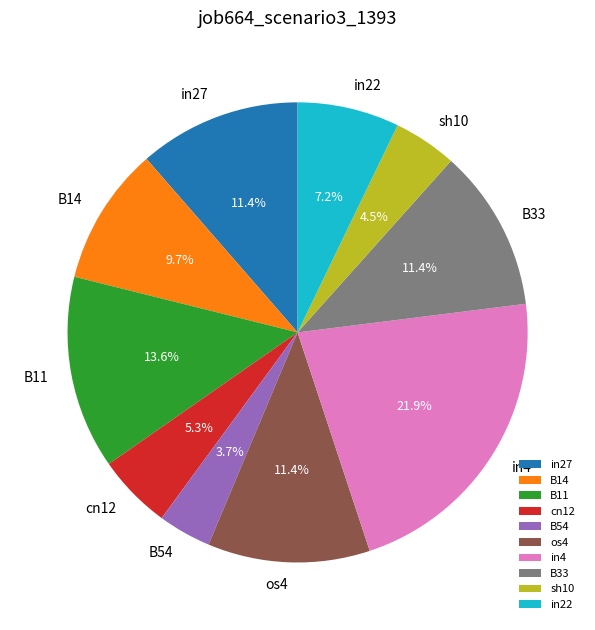

What is the largest slice in the pie chart?

in4